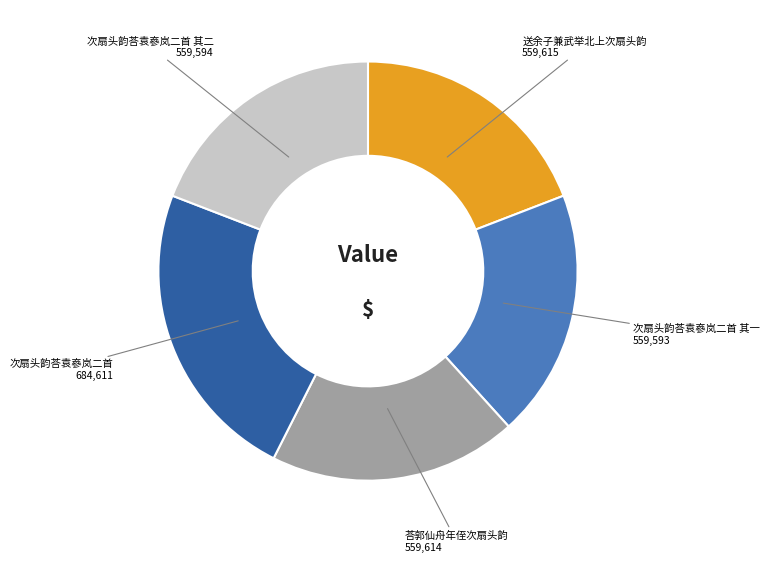

Does any single category account for the majority?

No